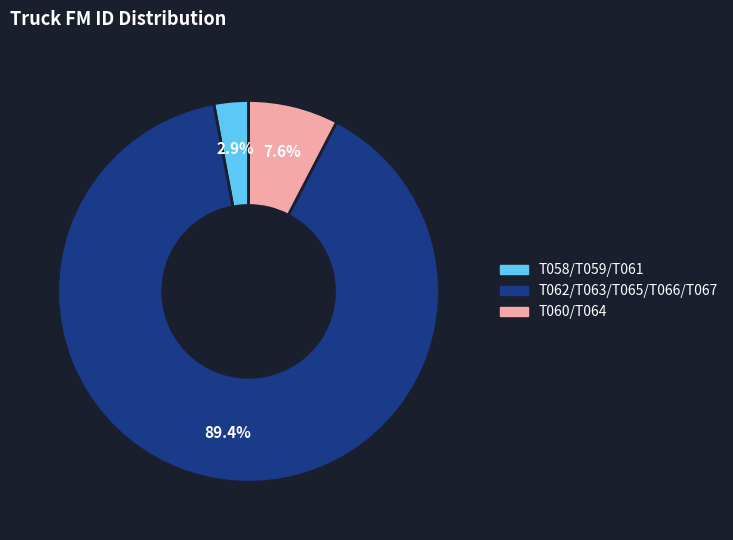

Between T058/T059/T061 and T060/T064, which is larger?

T060/T064